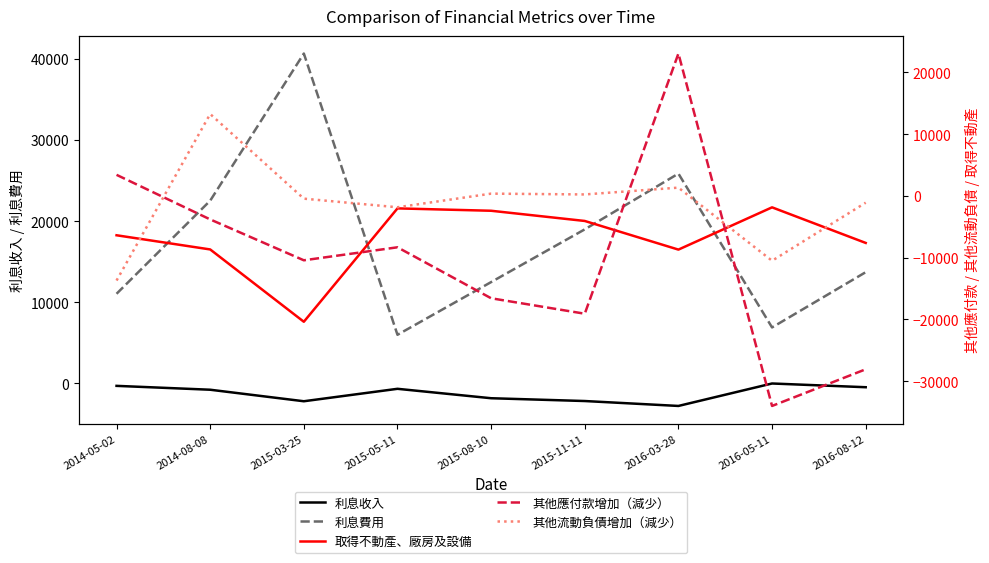

At which label is 取得不動產、廠房及設備 closest to -11133?

2016-03-28